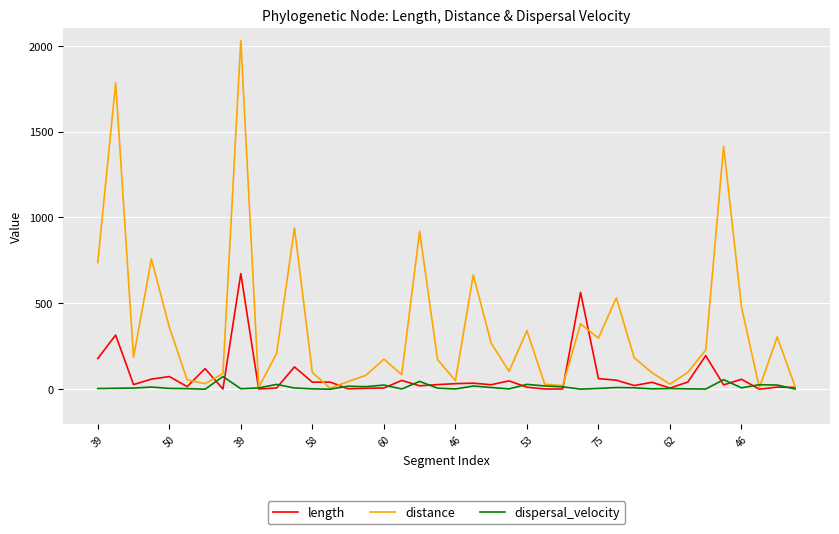

Which series has the largest range (max minus min)?

distance